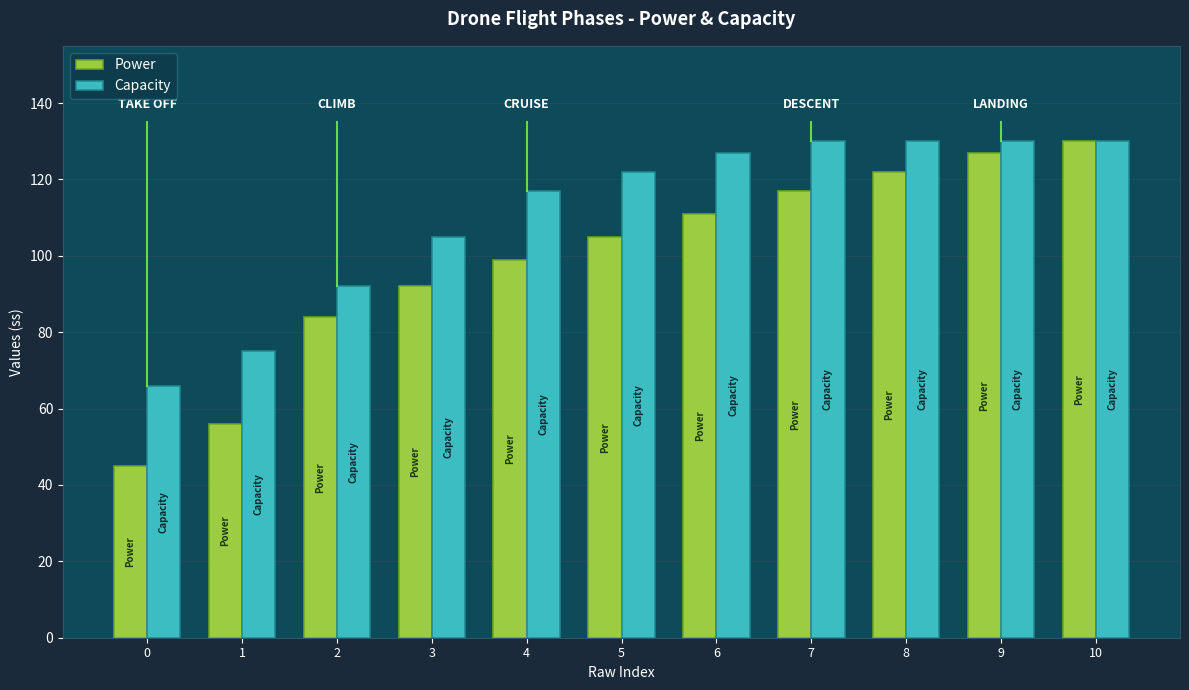

What is the approximate value of Power at 7?

117